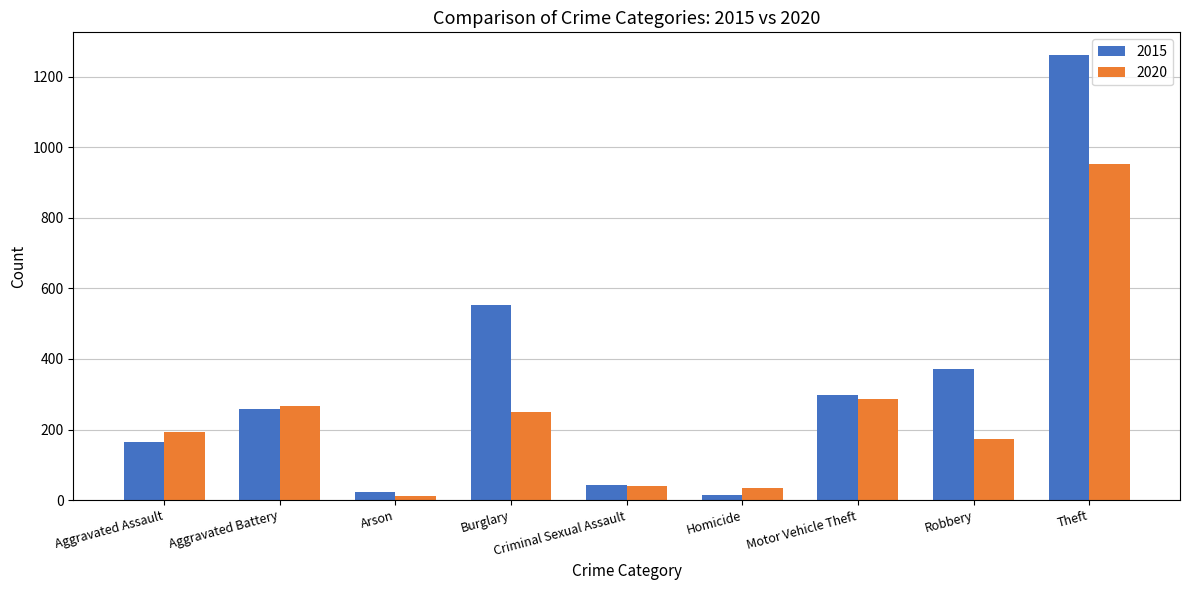

What is the sum of all 2020 values?

2211